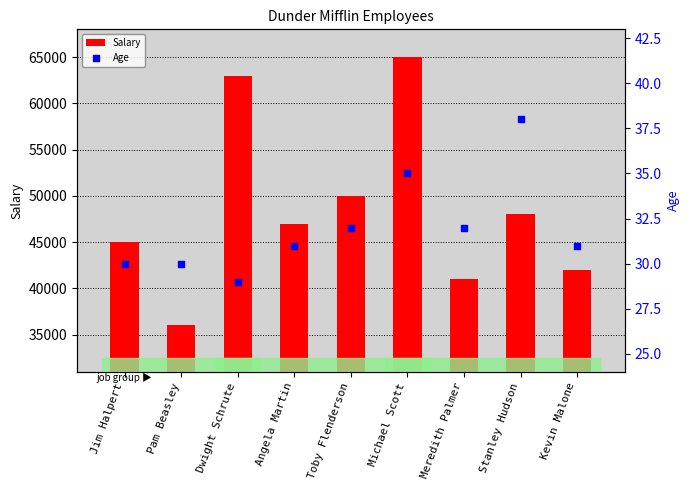

Which series has the widest spread of Y values?

Salary